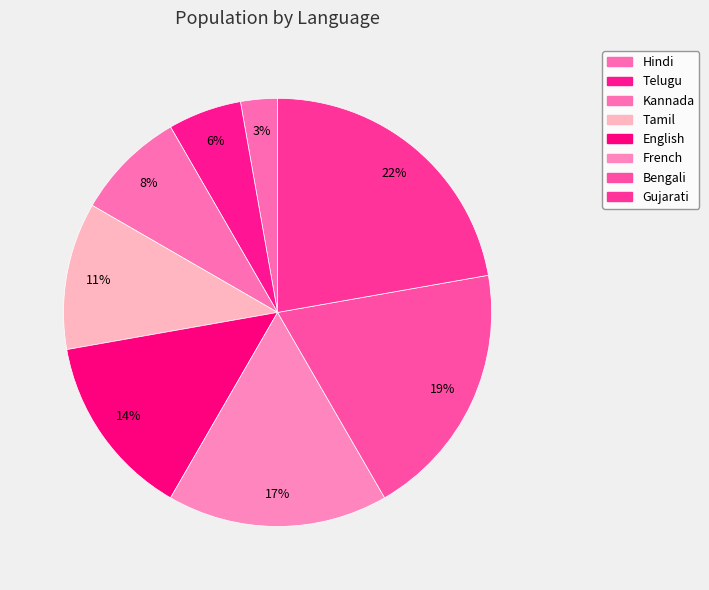

To the nearest percent, what is the average slice percentage?

12%